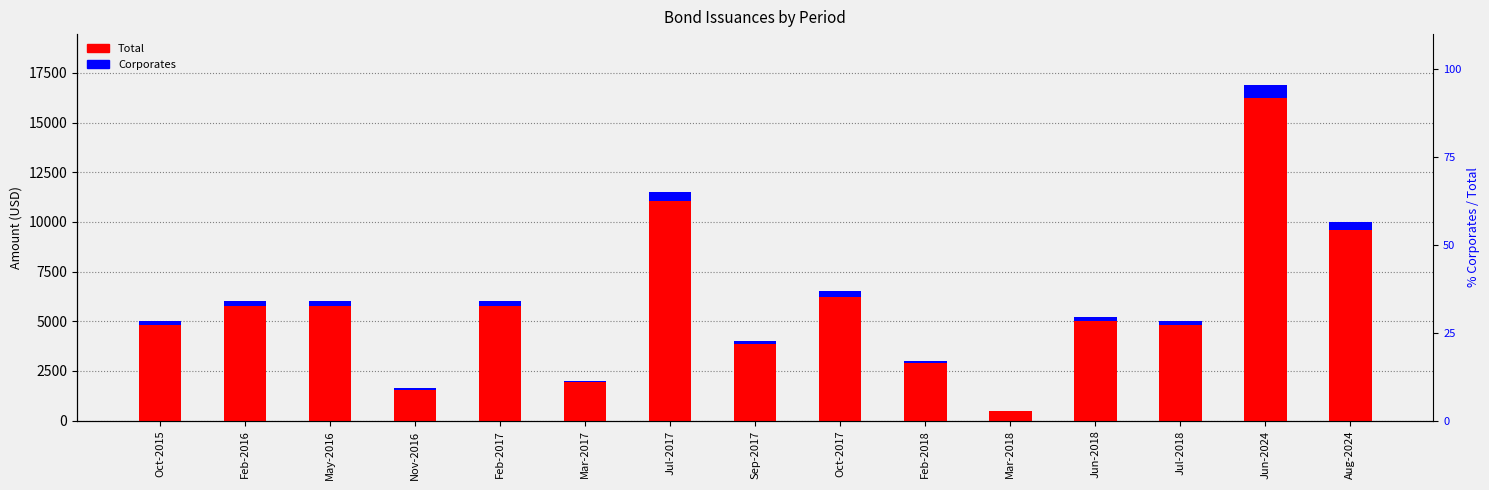

What is the value of the Corporates bar at the 9th from the left?

260.0